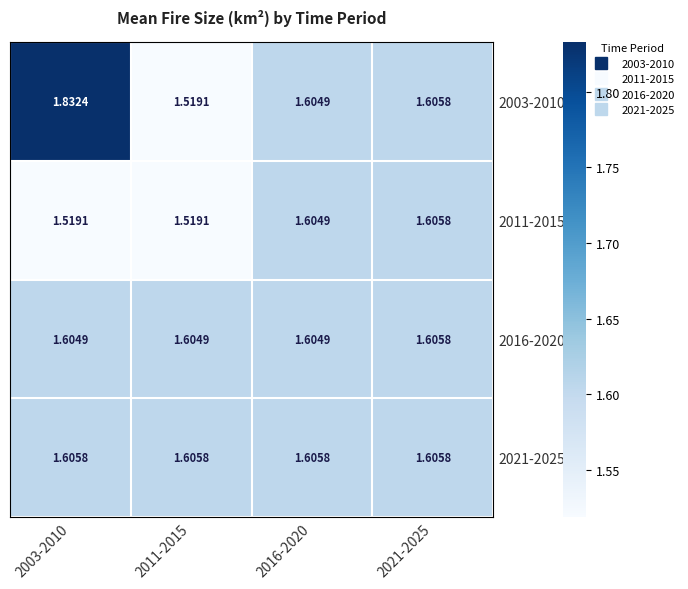

Is the value of 2016-2020 at 2003-2010 greater than the value of 2021-2025 at 2003-2010?

No